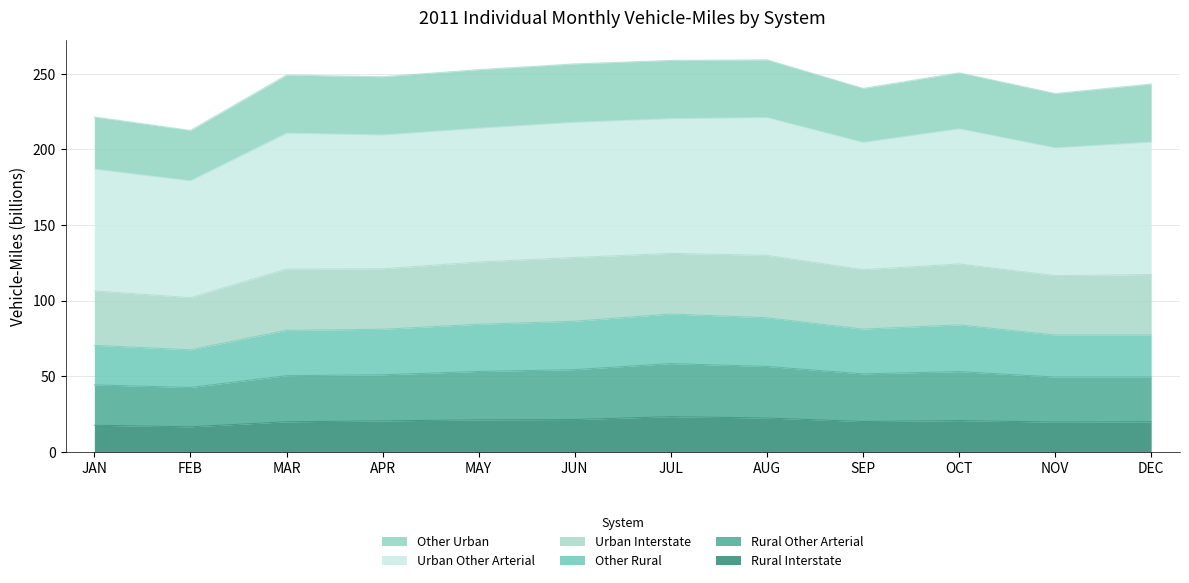

What is the total value across all series at OCT?

250.6